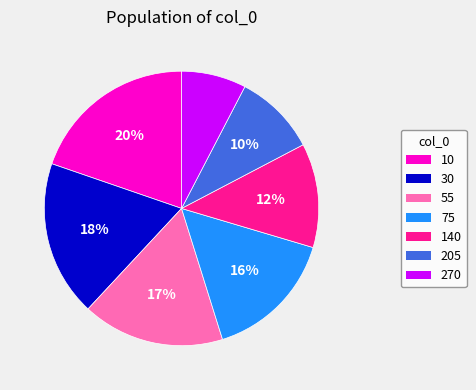

Is 140 the majority of the pie?

No